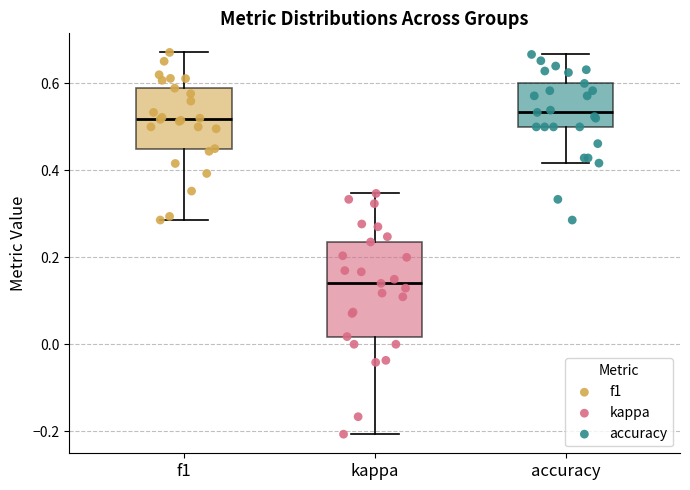

Which box is the tallest, from its lower edge to its upper edge?

kappa